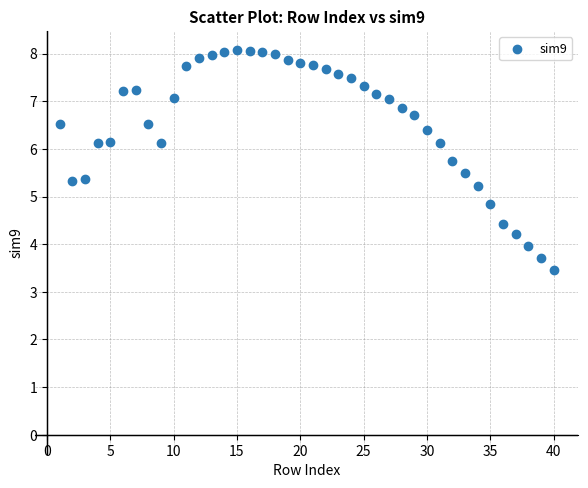

What is the range of Y values (max minus min)?

4.6